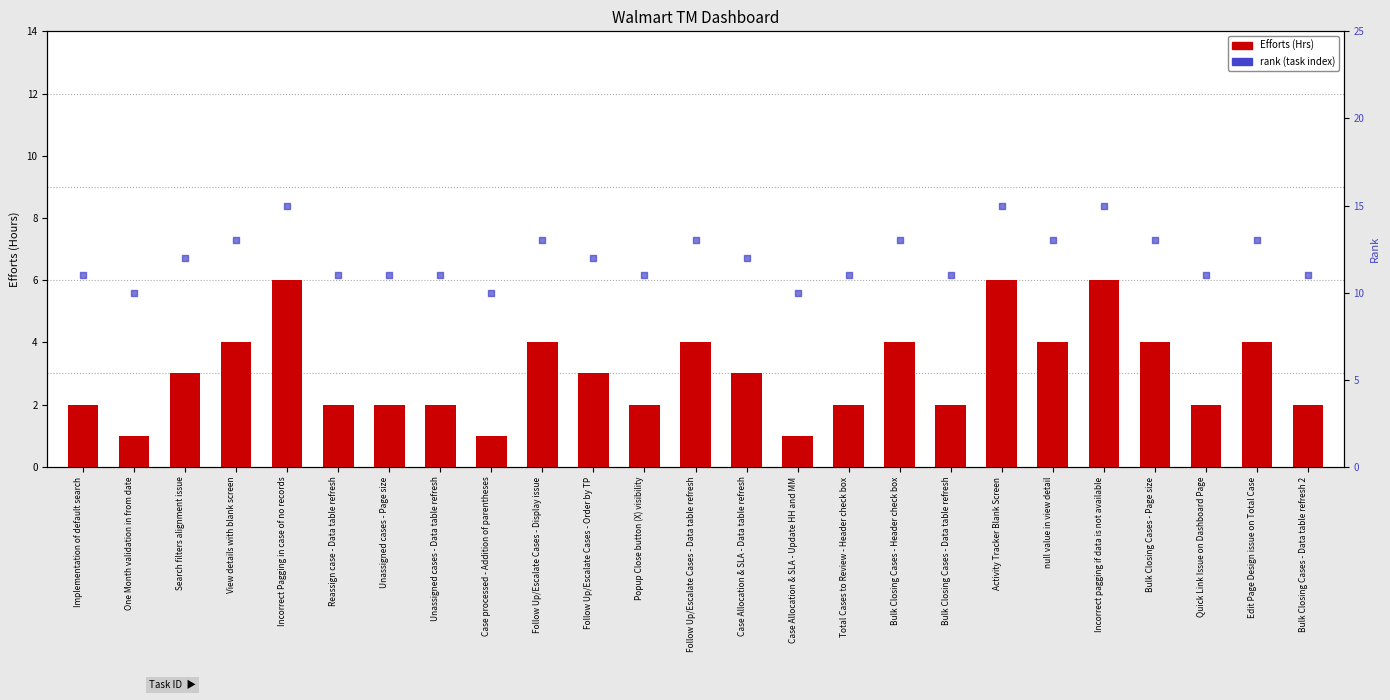

What is the total value across all series at Bulk Closing Cases - Page size?

17